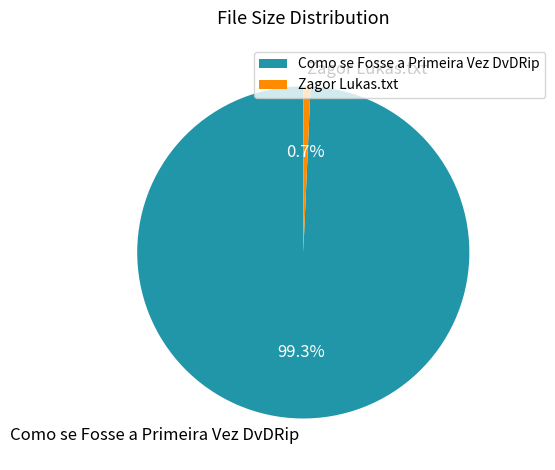

What is the majority slice?

Como se Fosse a Primeira Vez DvDRip